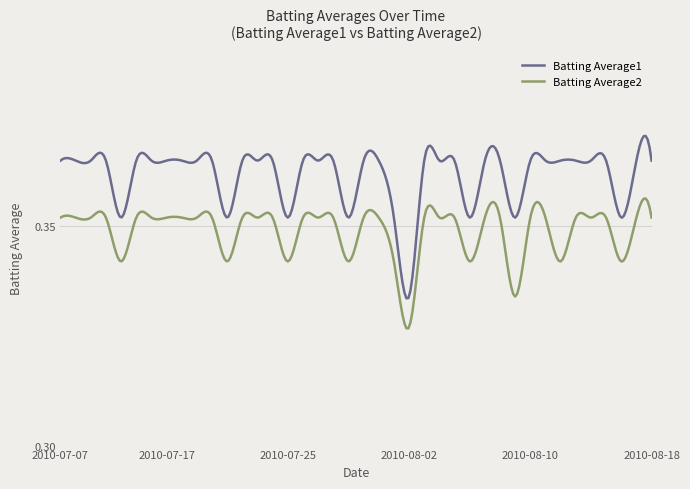

Which series has the largest range (max minus min)?

Batting Average1